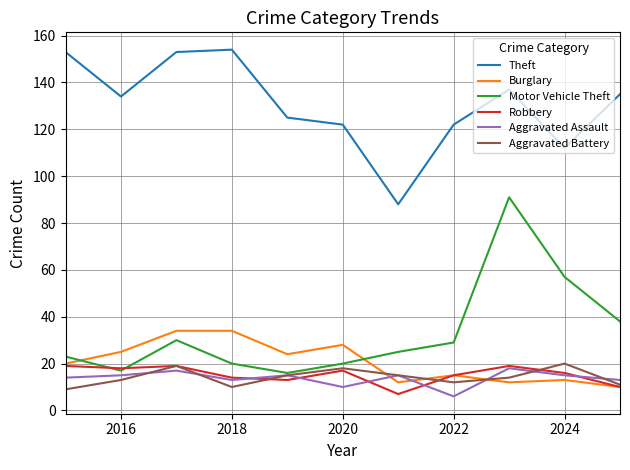

Which series has the largest range (max minus min)?

Motor Vehicle Theft